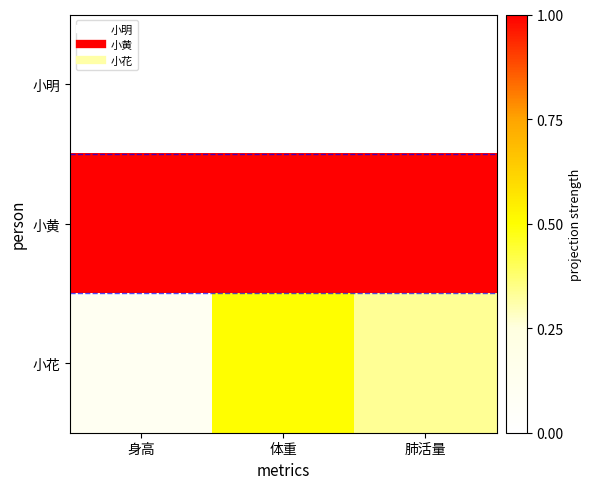

Rank the series at 体重 from highest to lowest value.

小黄, 小花, 小明